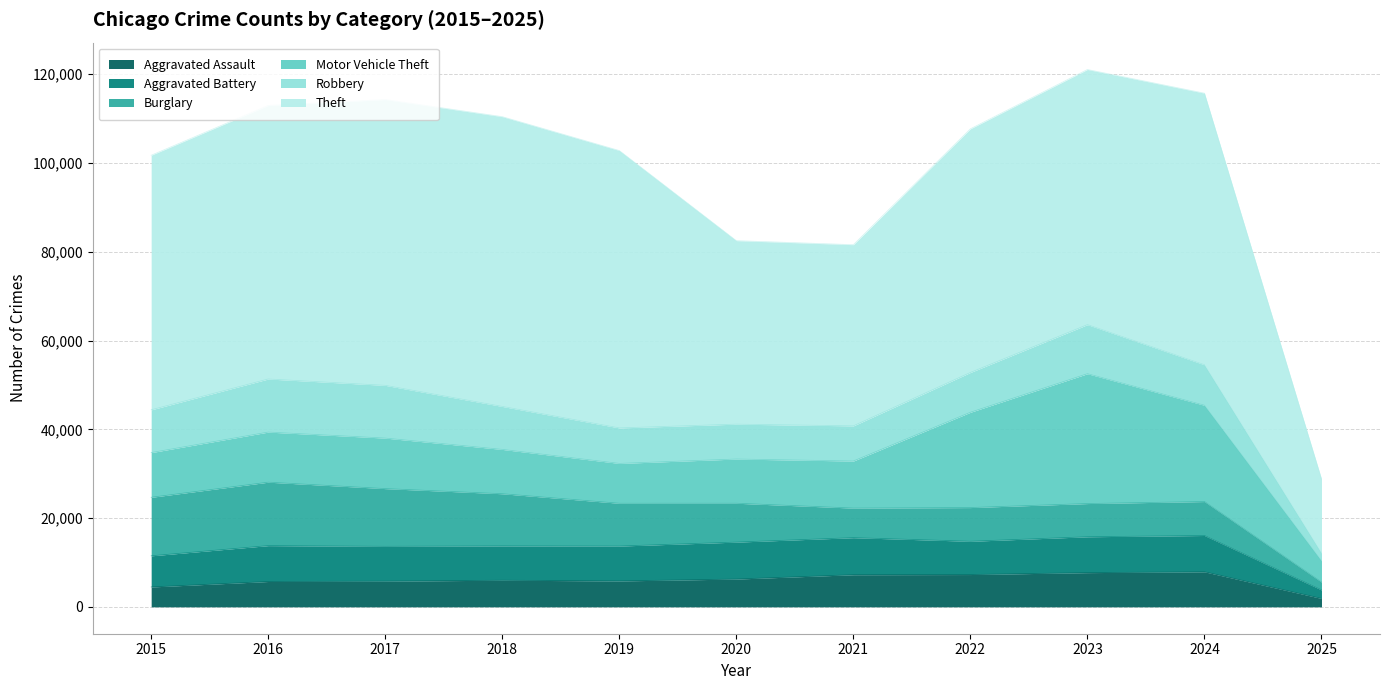

Which series has the largest range (max minus min)?

Theft